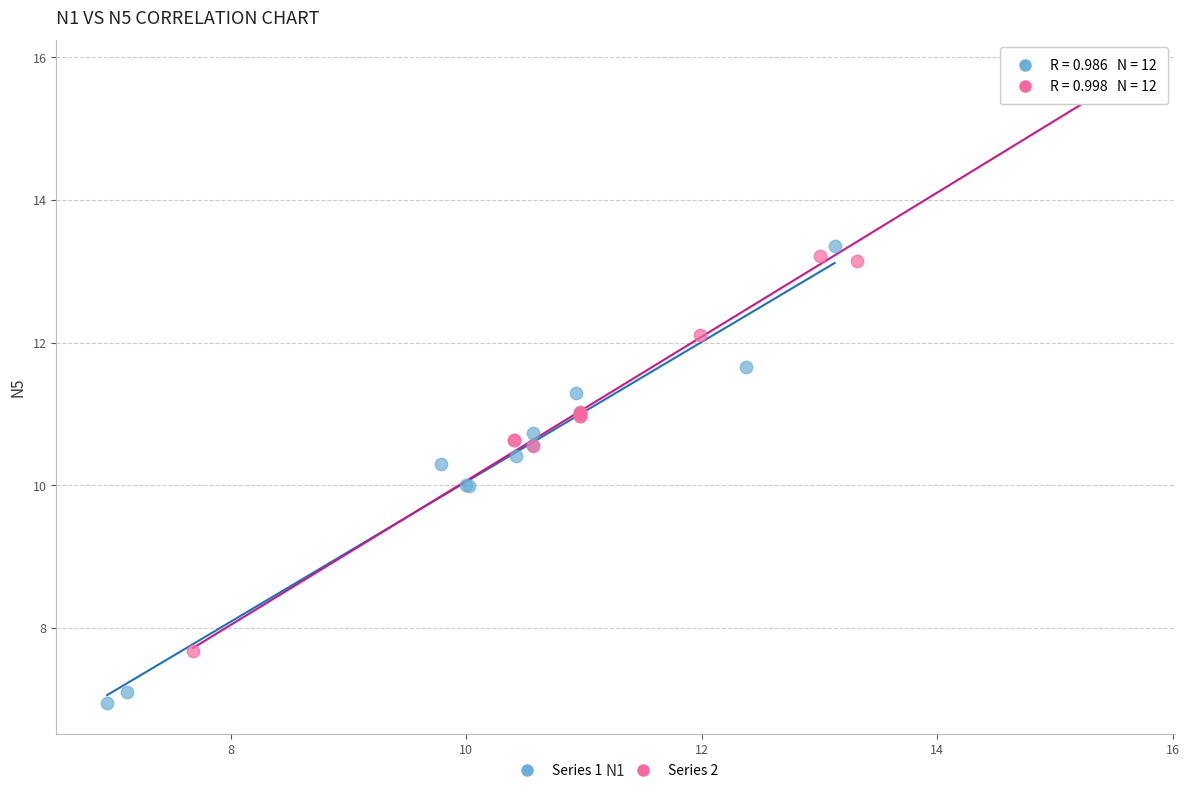

Which series contains the lowest Y value?

Series 1